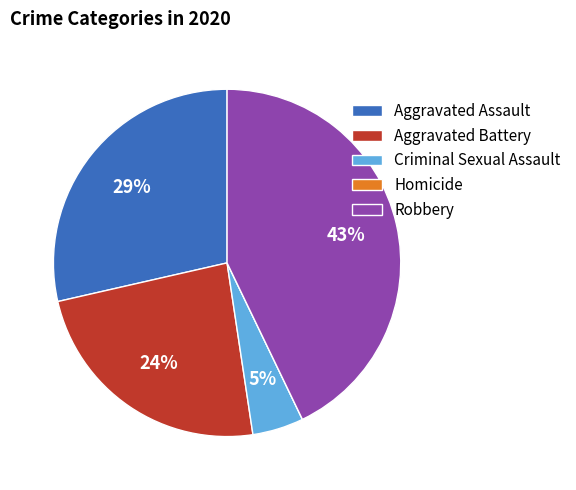

Is there any slice that represents more than half of the pie?

No